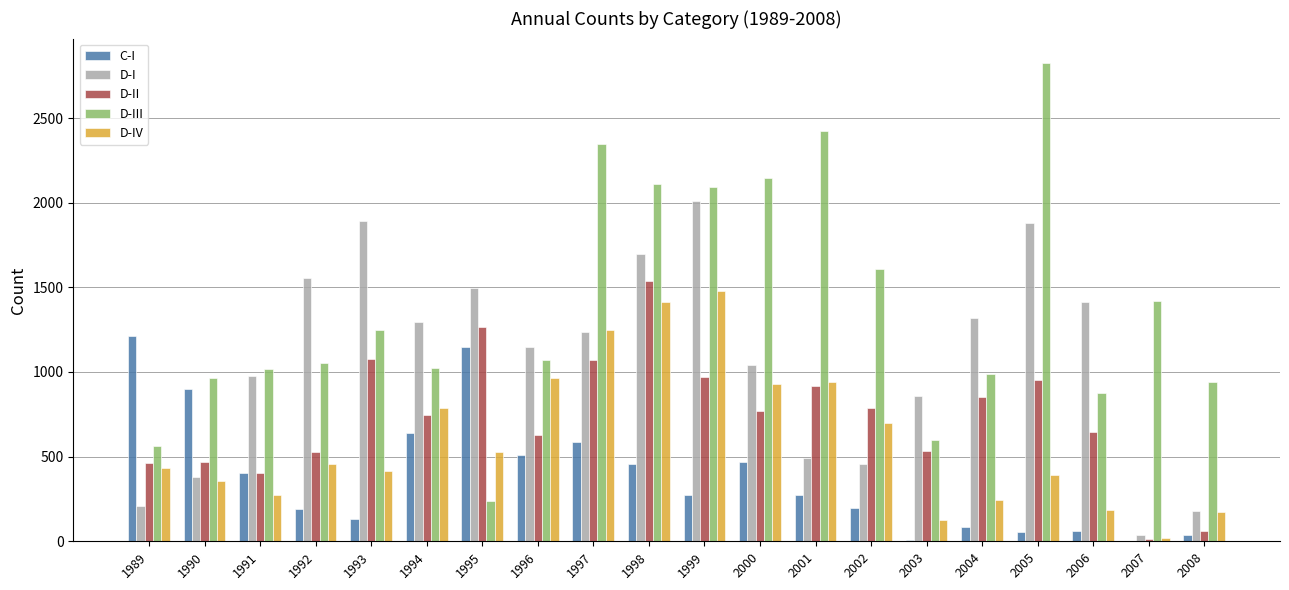

Which series changed the most between 1990 and 2006?

D-I